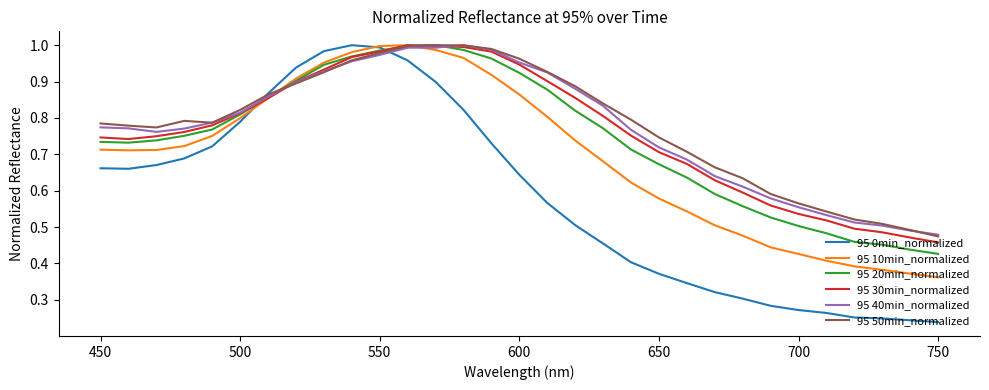

Which series has the largest range (max minus min)?

95 0min_normalized